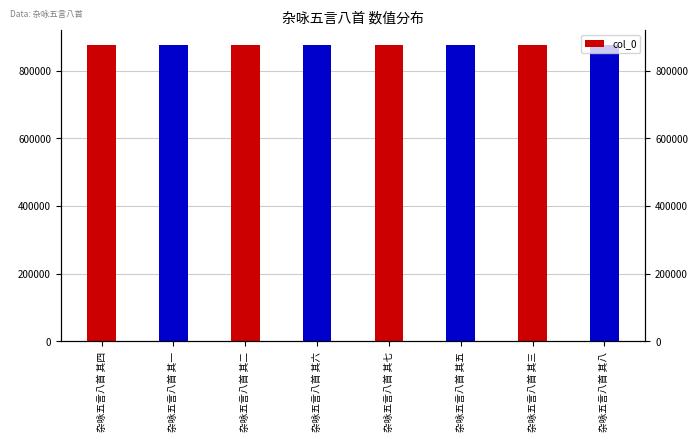

How many bars are there in total?

8